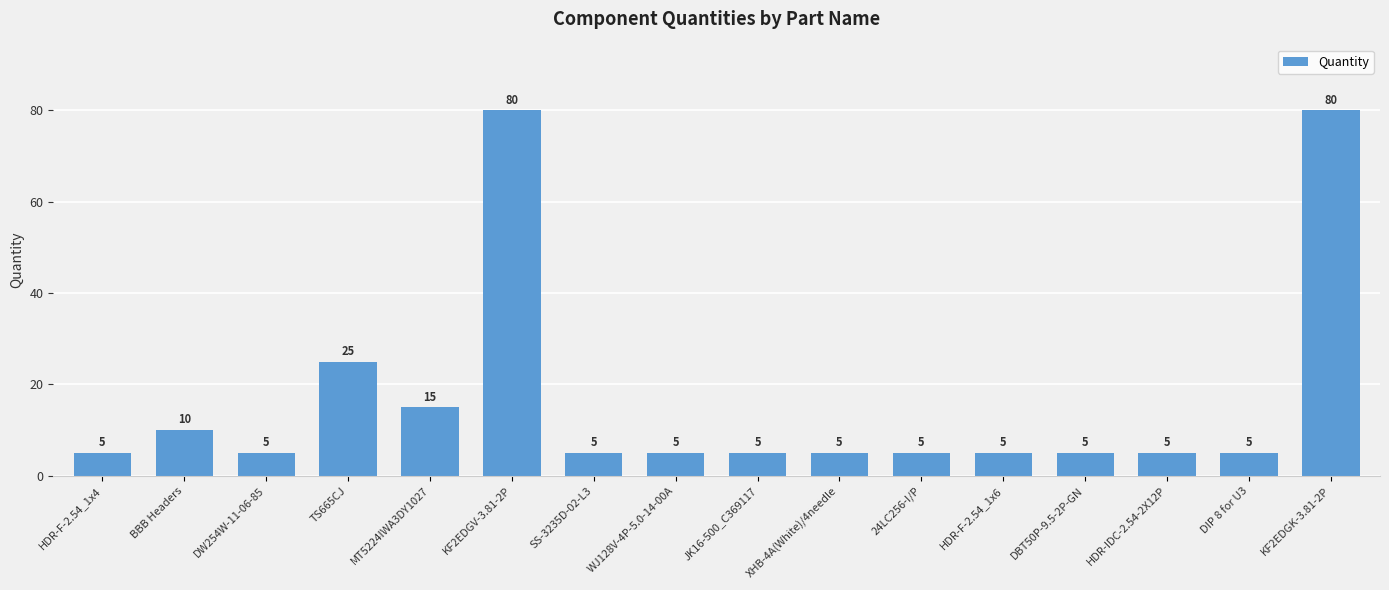

True or false: the data shows 9 at SS-3235D-02-L3.

False